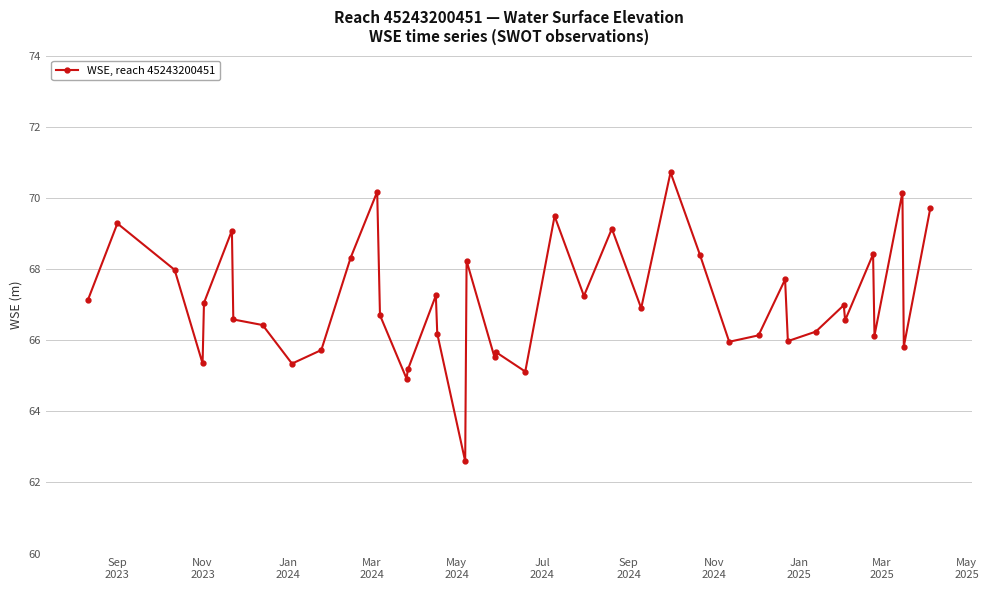

What is the difference between the maximum and second lowest values?

5.8